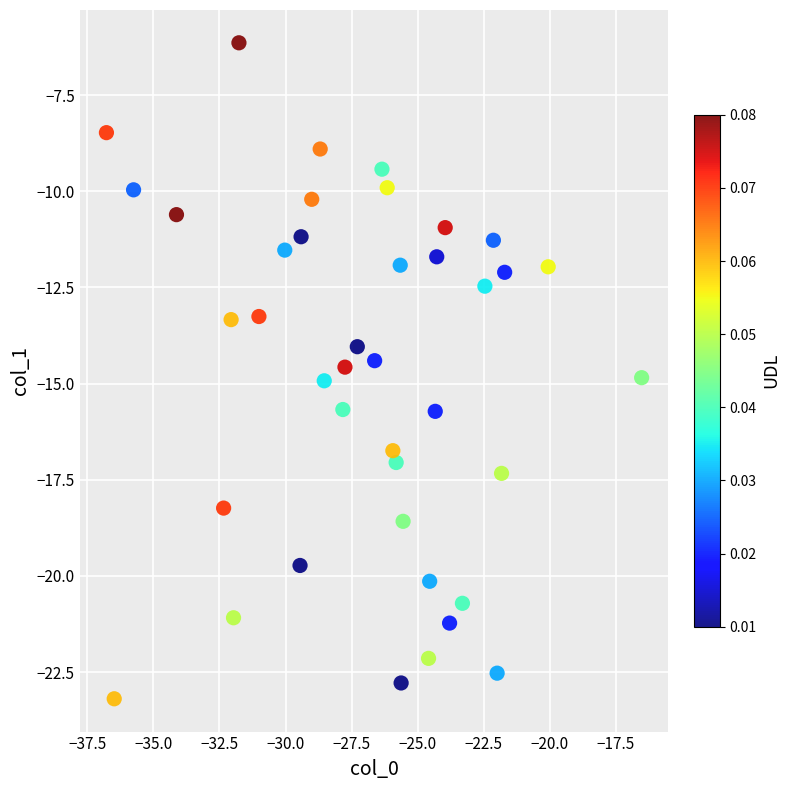

What is the range of Y values (max minus min)?

17.0